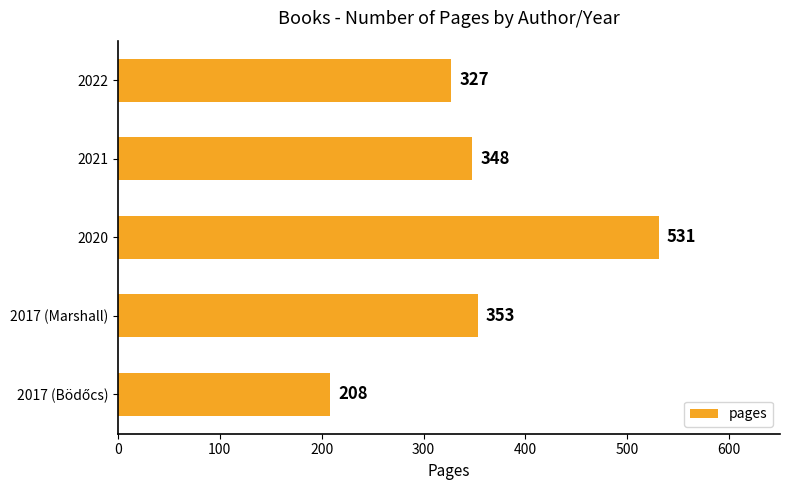

What is the sum of all values?

1767